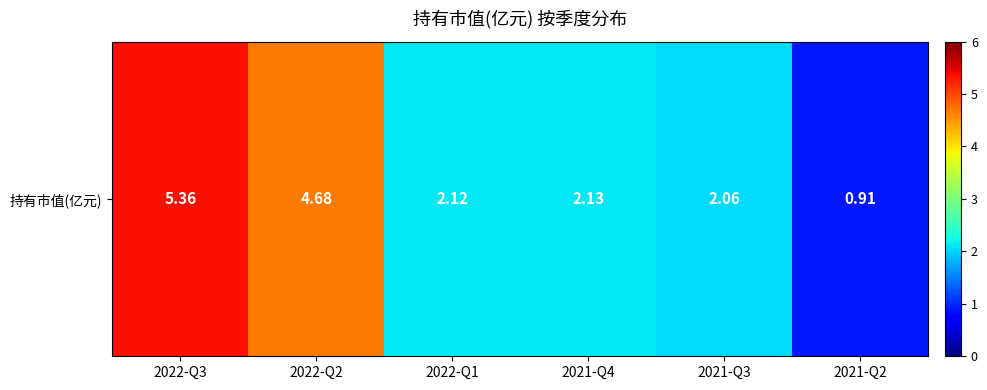

Which has a higher value, 2022-Q3 or 2021-Q2?

2022-Q3